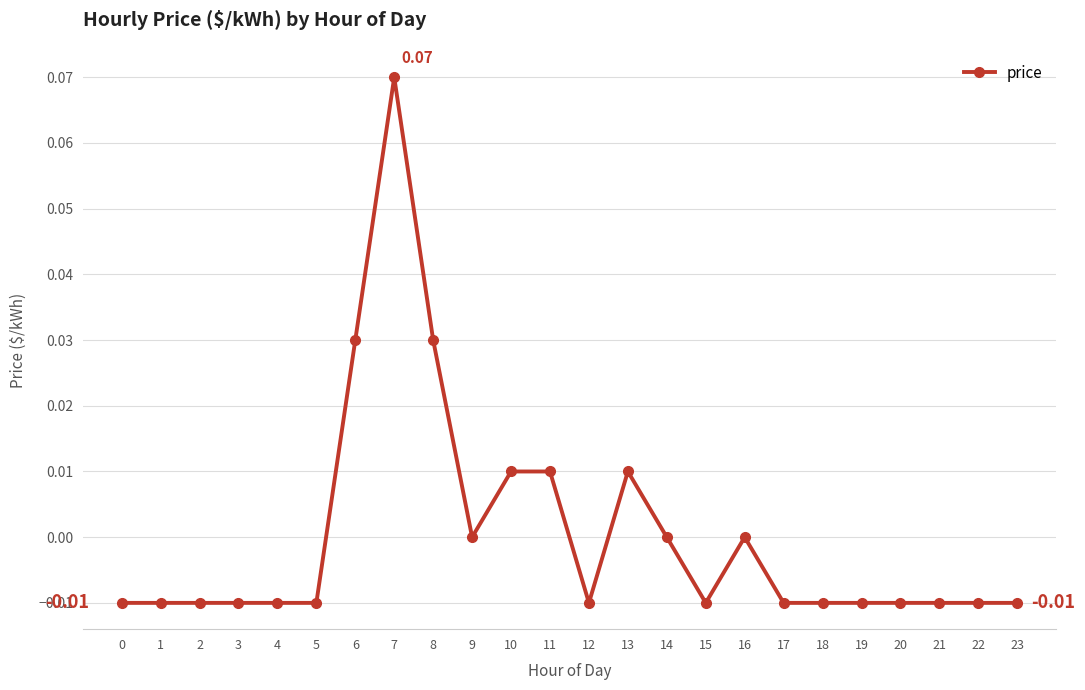

Between 6 and 23, which is larger?

6